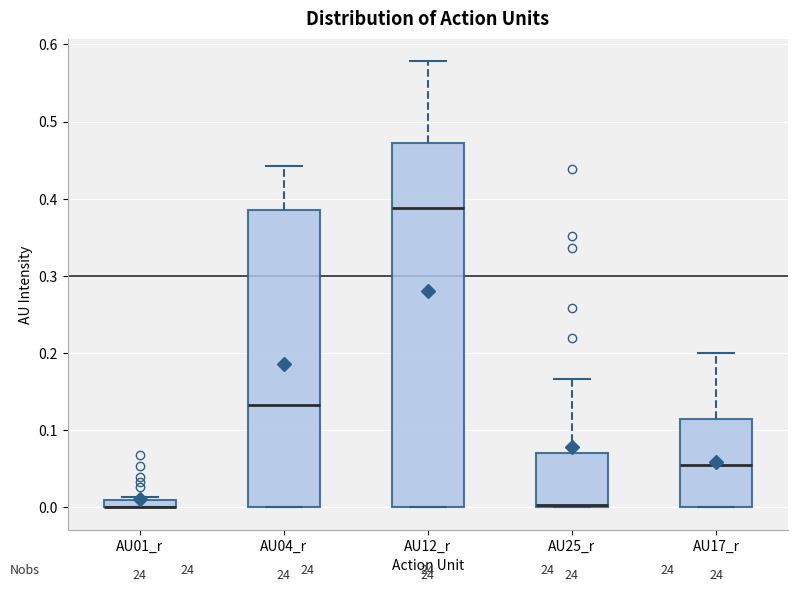

Where does the median line of the box for AU04_r sit on the y-axis? The values are not printed on the chart, so give them approximately, as read against the axis.

0.13